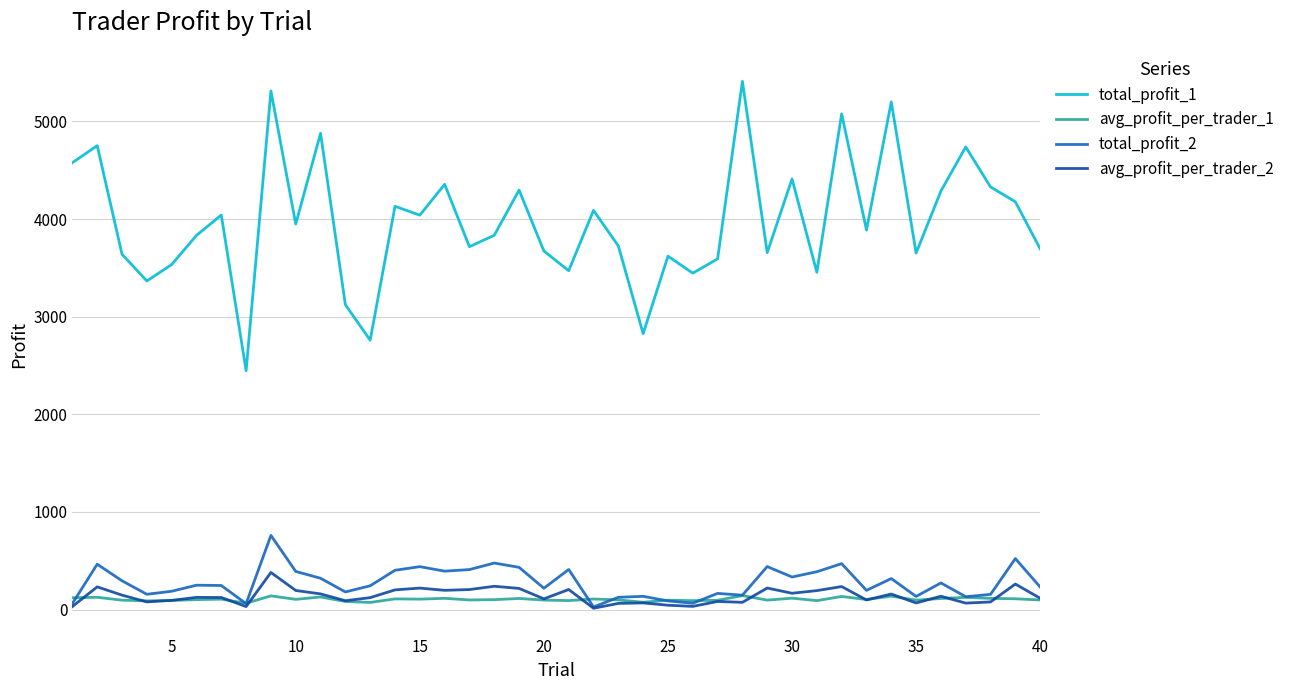

True or false: total_profit_2 and total_profit_1 cross at least once.

False